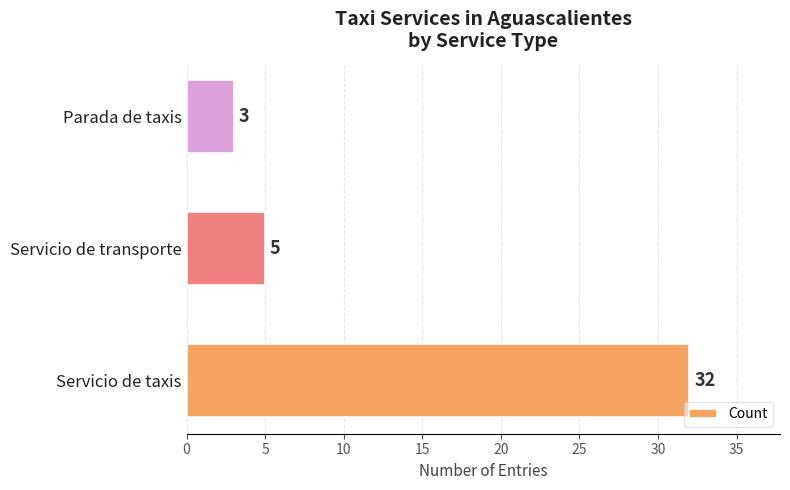

What is the sum of the values at Servicio de taxis and Servicio de transporte?

37